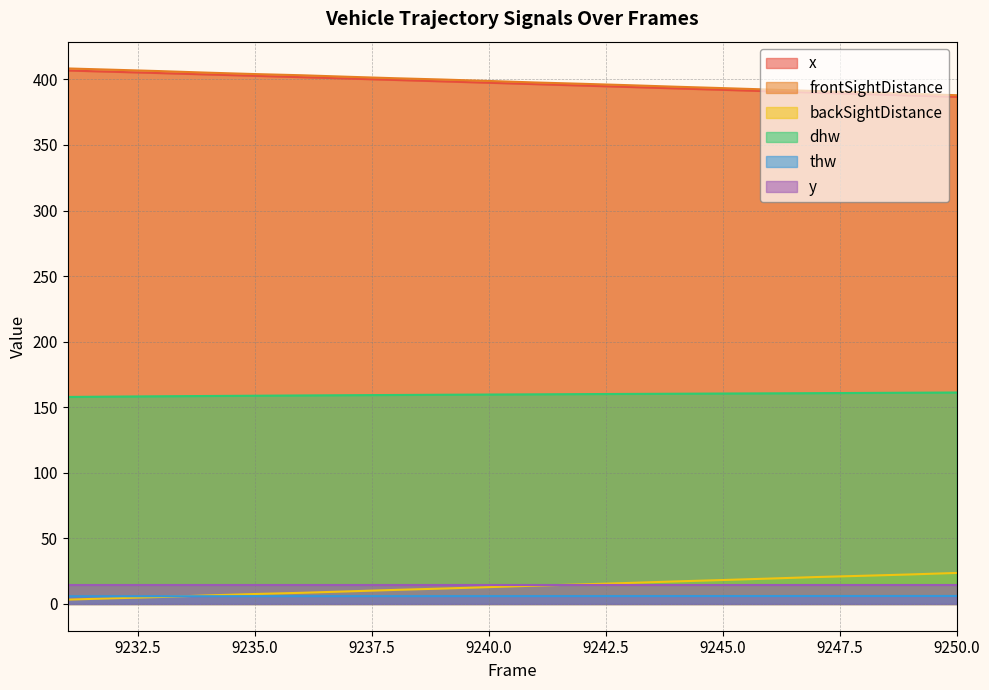

True or false: frontSightDistance and x intersect in this chart.

False